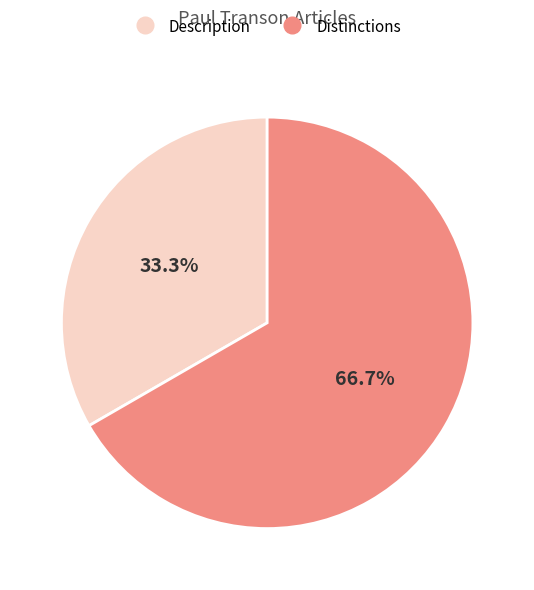

To the nearest percent, what percentage of the pie is Description?

33%